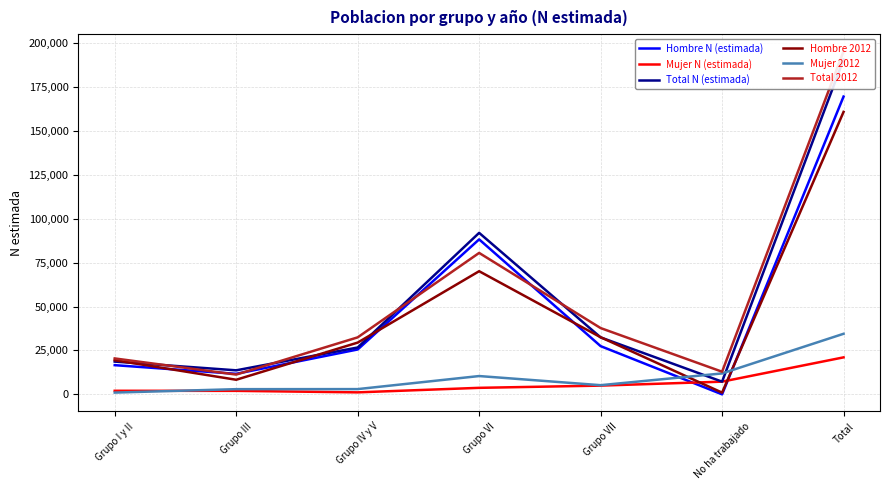

What is the total value across all series at Grupo VII?

140302